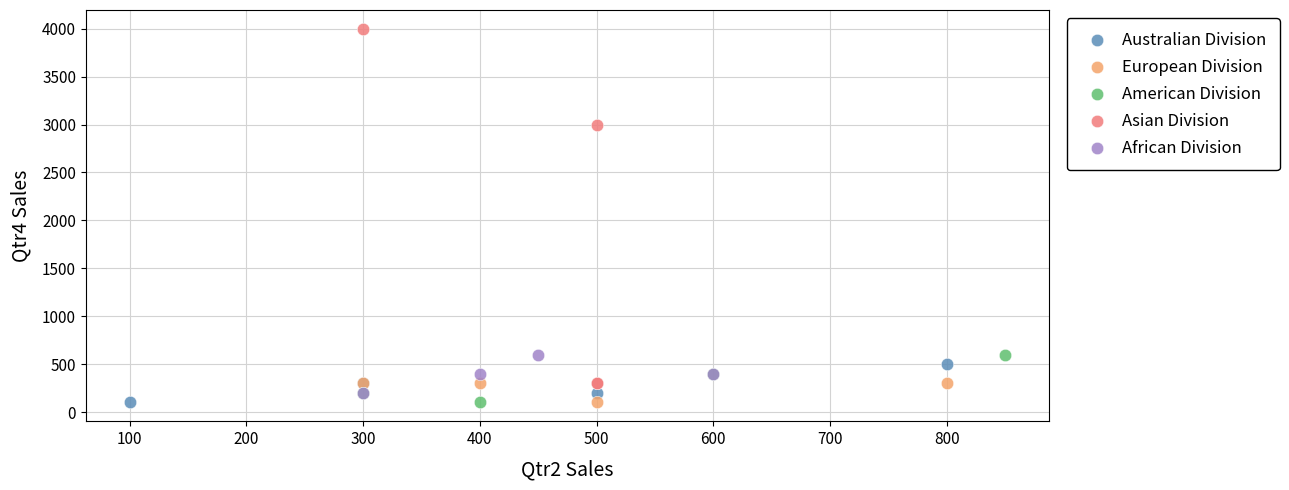

Which series has the largest Y range (max minus min)?

Asian Division